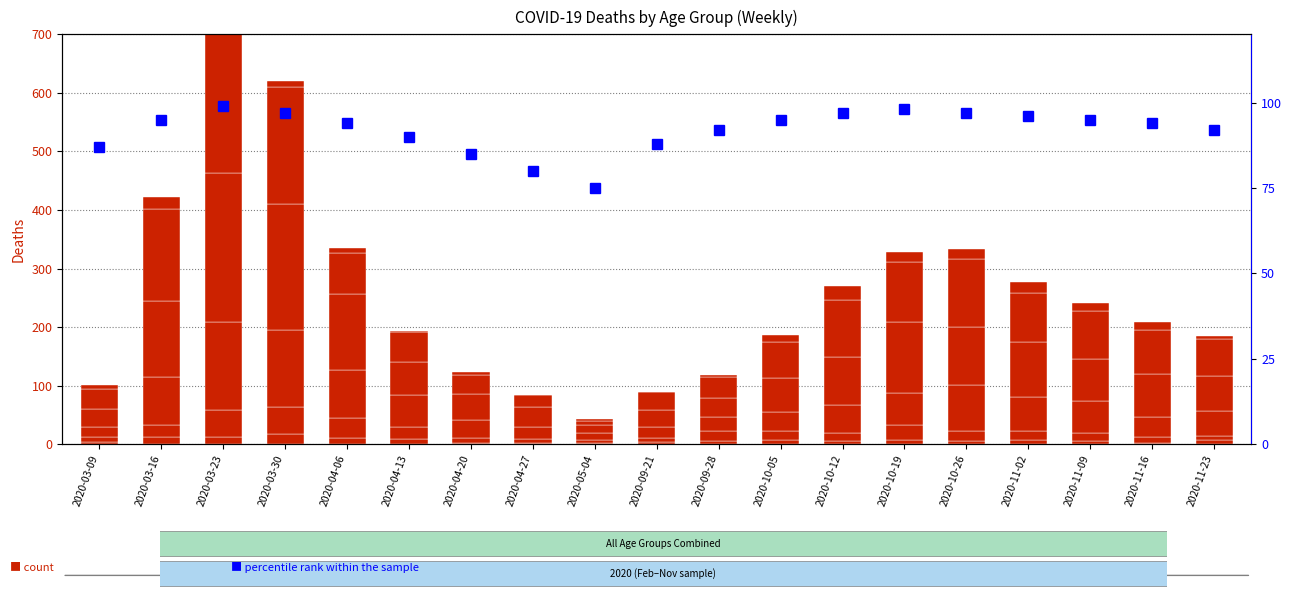

Reading left to right, extract all data points from this chart.

30 - 39: 3	12	12	17	10	9	2	2	2	4	5	7	5	8	6	7	5	2	7
40 - 49: 9	21	46	47	34	20	9	7	6	7	18	15	15	25	16	16	14	10	7
50 - 59: 17	81	151	131	83	55	30	21	11	19	24	33	47	55	79	58	54	35	43
60 - 69: 31	130	255	216	129	56	45	33	14	29	32	58	82	121	100	93	72	73	59
70 - 79: 35	158	259	199	71	52	33	21	7	30	35	62	97	102	115	84	83	75	63
percentile rank within the sample: 87	95	99	97	94	90	85	80	75	88	92	95	97	98	97	96	95	94	92